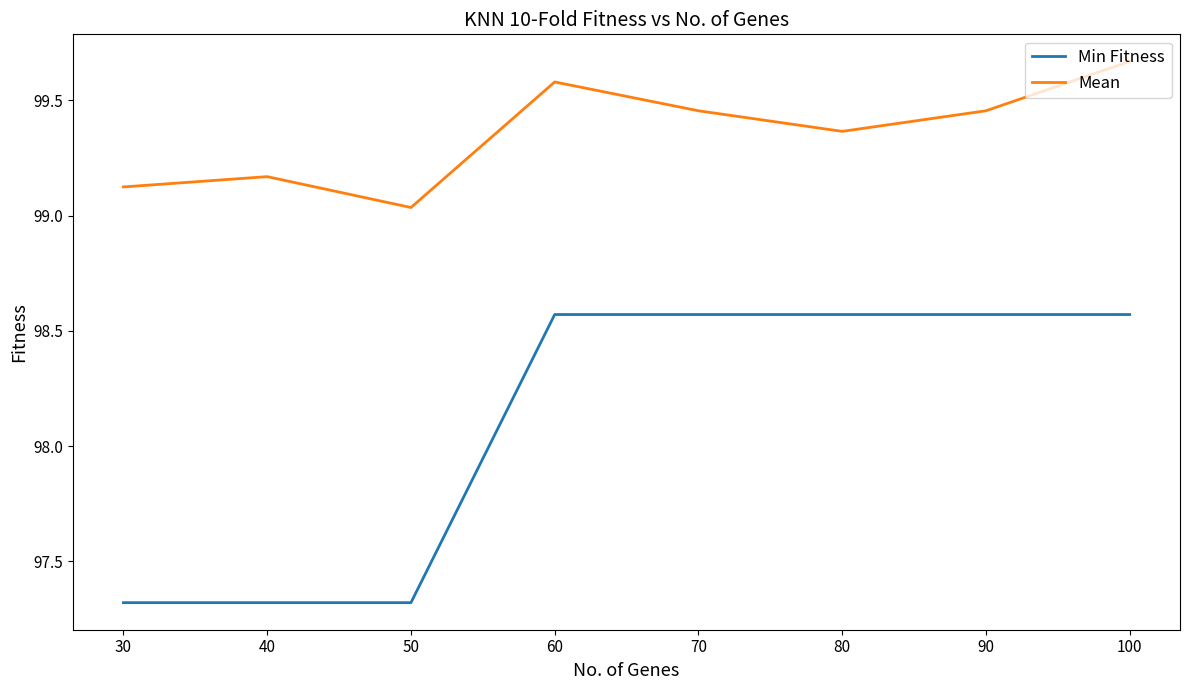

How many values in the Min Fitness series exceed 98?

5